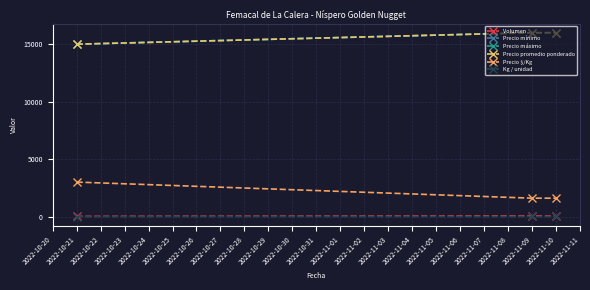

What is the average value of the Precio promedio ponderado series?

15667